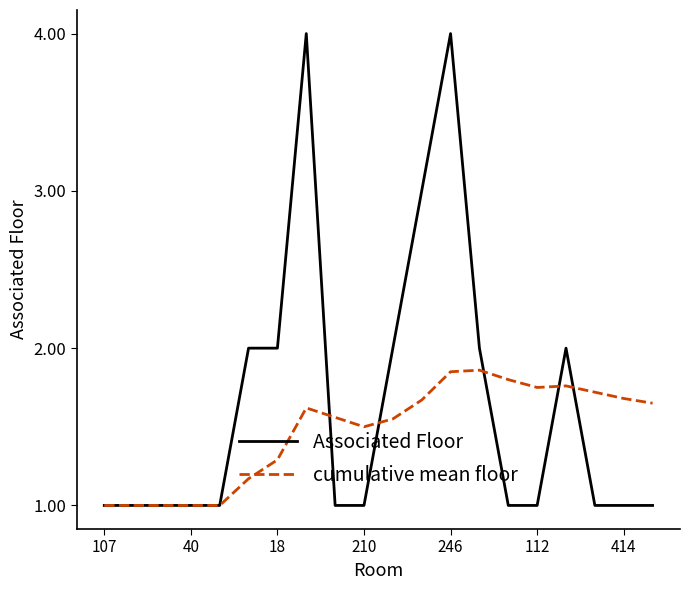

Is this an area chart (filled region under the line)?

No